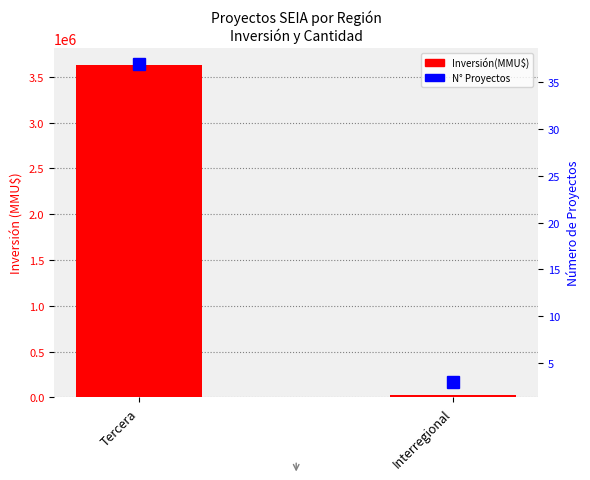

How many data points does each series have?

2